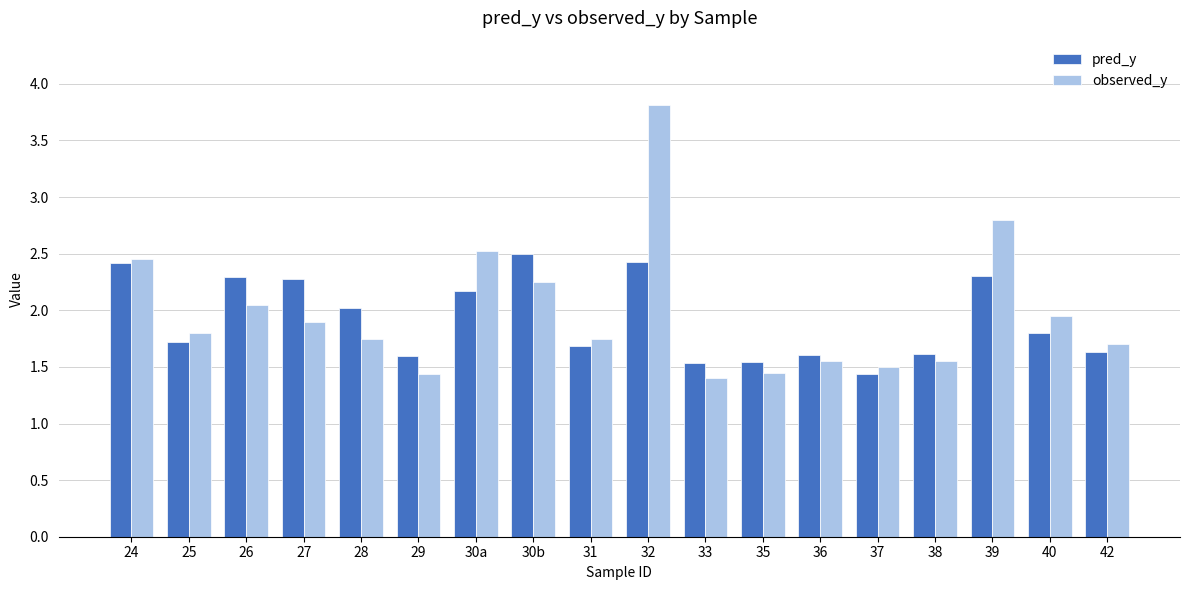

How many groups of bars are there?

18